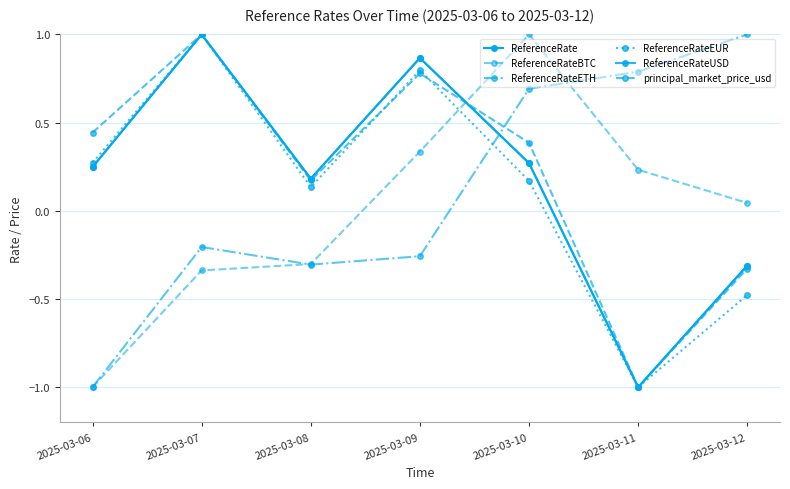

Which category has the highest value in the ReferenceRateUSD series?

2025-03-07